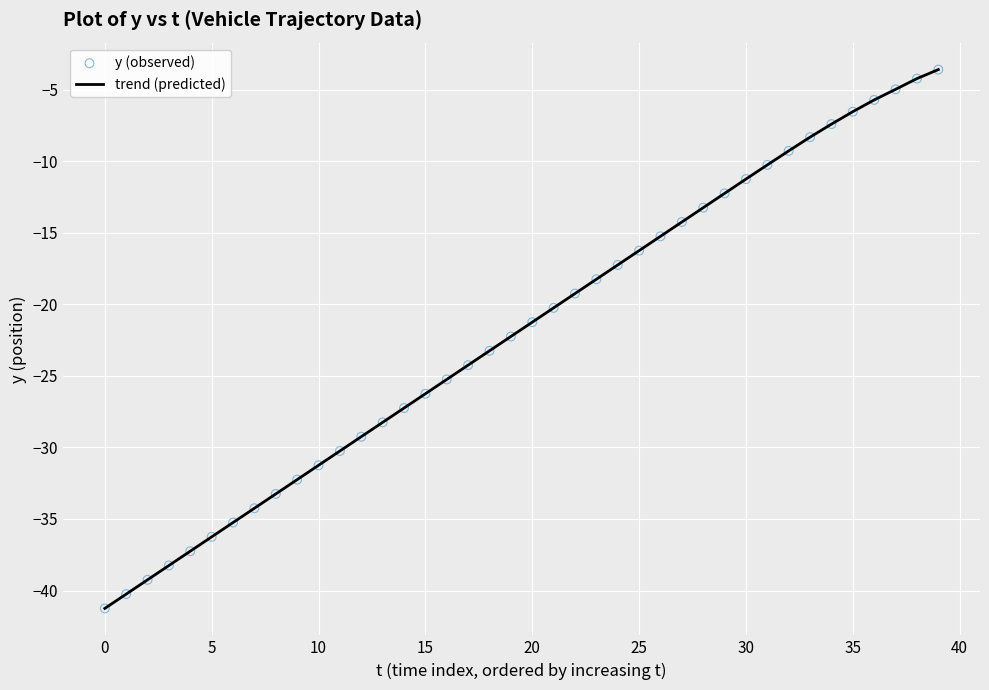

What is the greatest value displayed?

-3.6